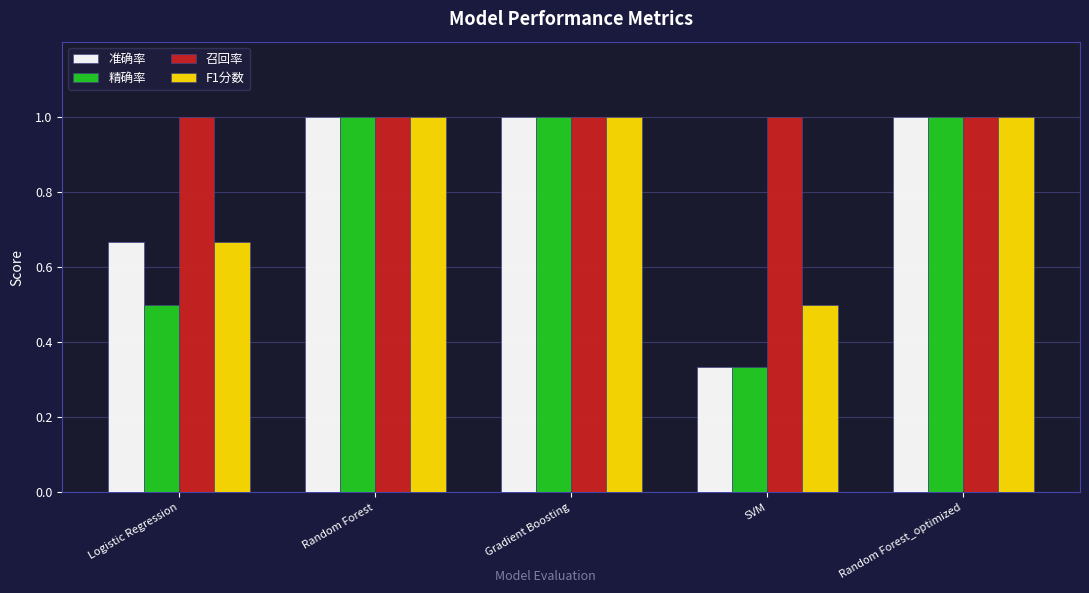

Is it true that 精确率 equals 0.2 at SVM?

False